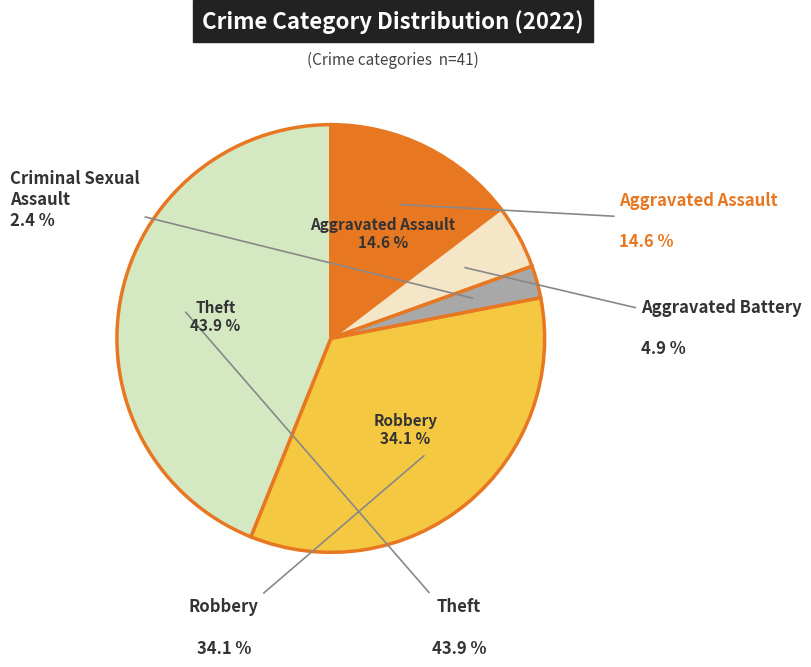

Rank the categories by value from highest to lowest.

Theft, Robbery, Aggravated Assault, Aggravated Battery, Criminal Sexual Assault